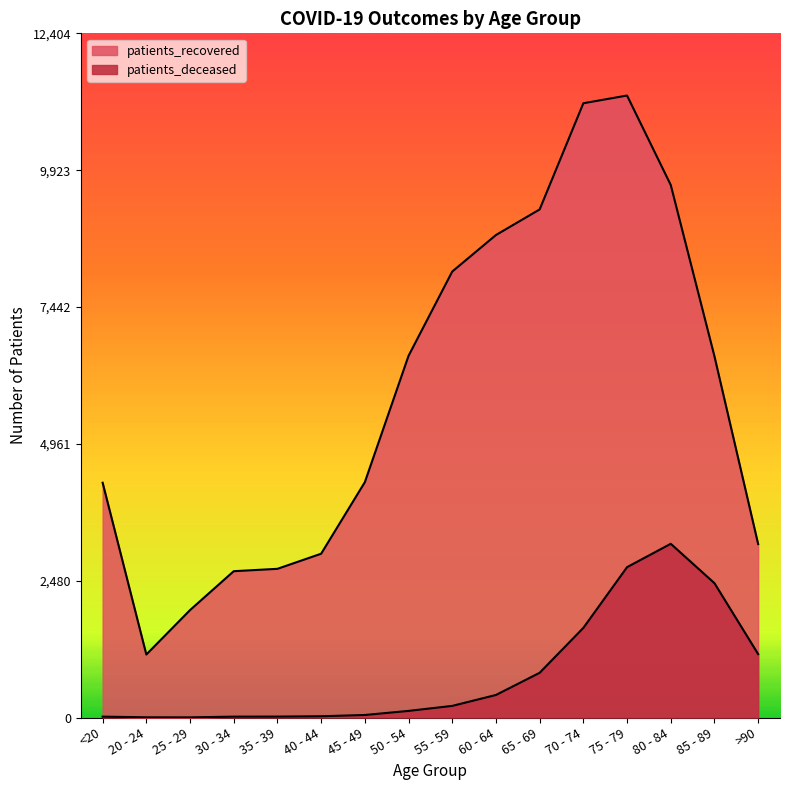

What are all the series names shown in the legend?

patients_deceased, patients_recovered